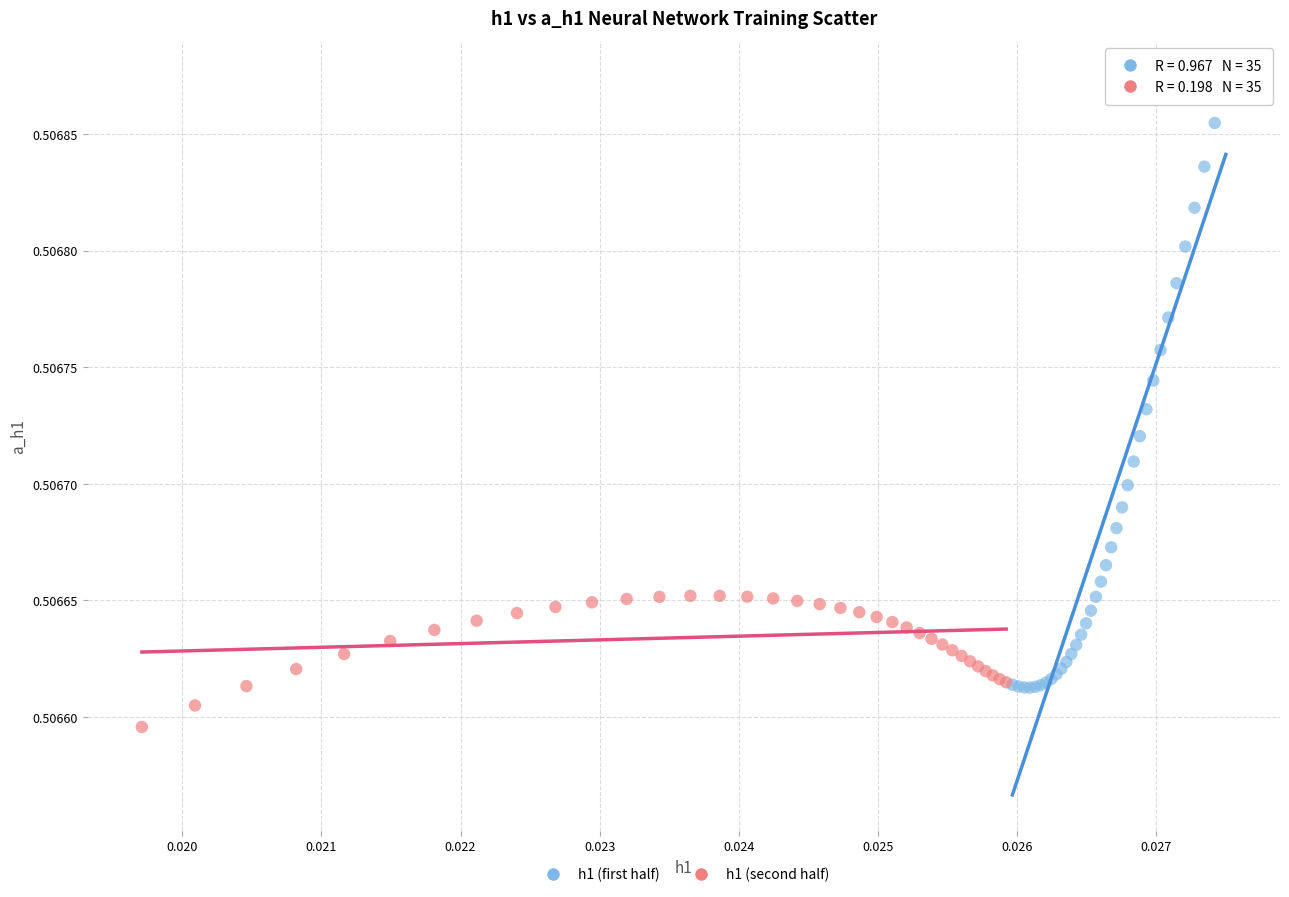

Which series contains the lowest Y value?

h1 (second half)